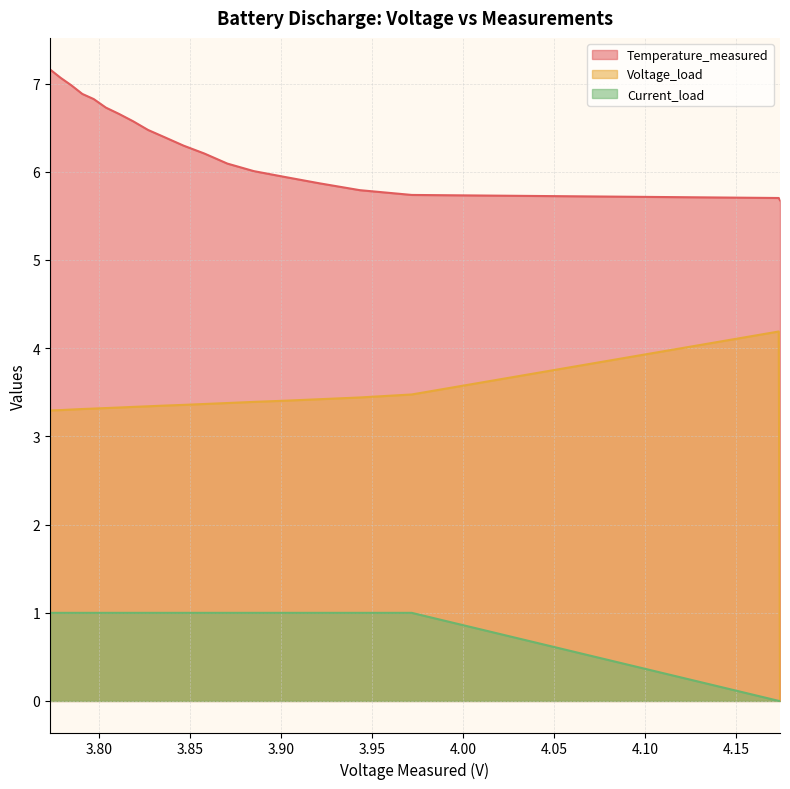

Rank the categories by Temperature_measured value from highest to lowest.

19, 18, 17, 16, 15, 14, 13, 12, 11, 10, 9, 8, 7, 6, 5, 4, 3, 2, 1, 0